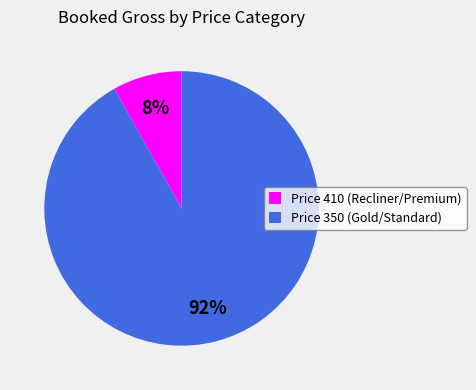

To the nearest percent, what is the average slice percentage?

50%